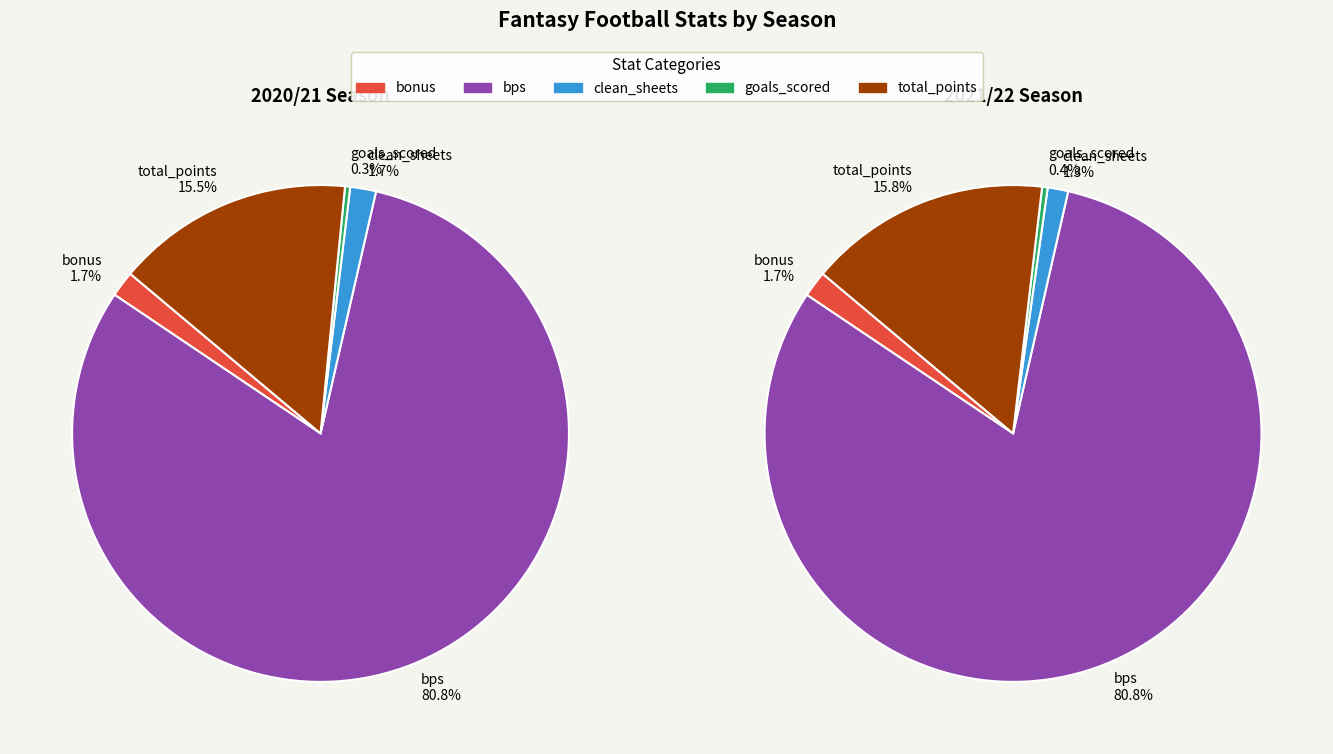

Does bps account for over 50% of the chart?

Yes